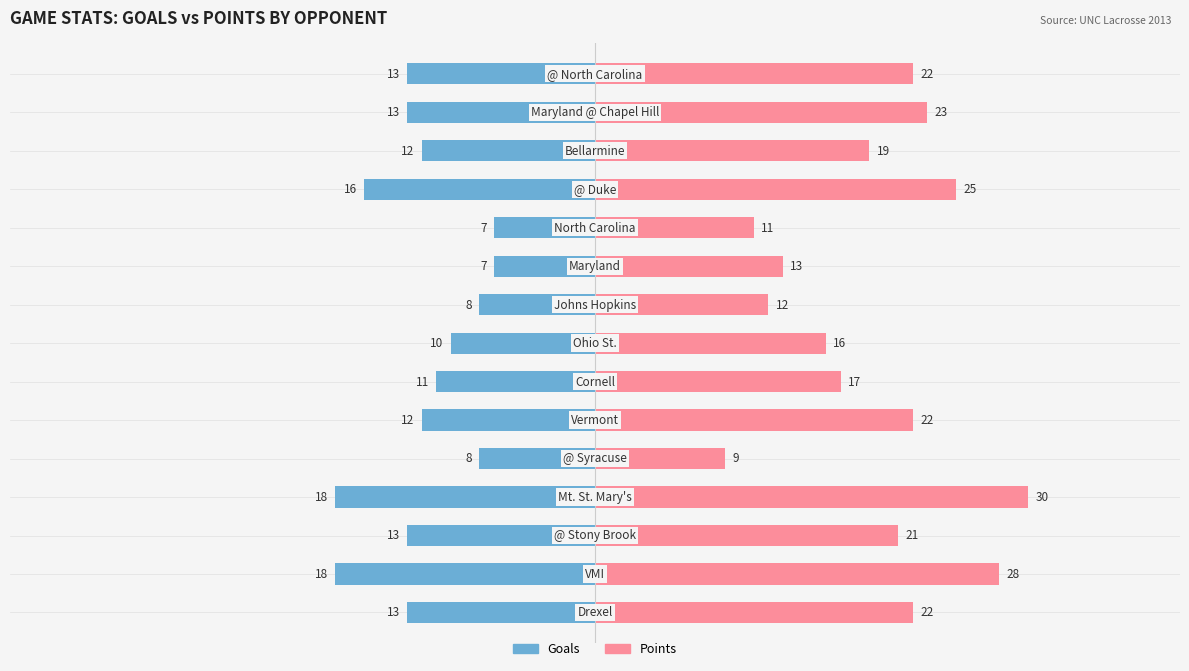

How many values in the Points series exceed 21?

7